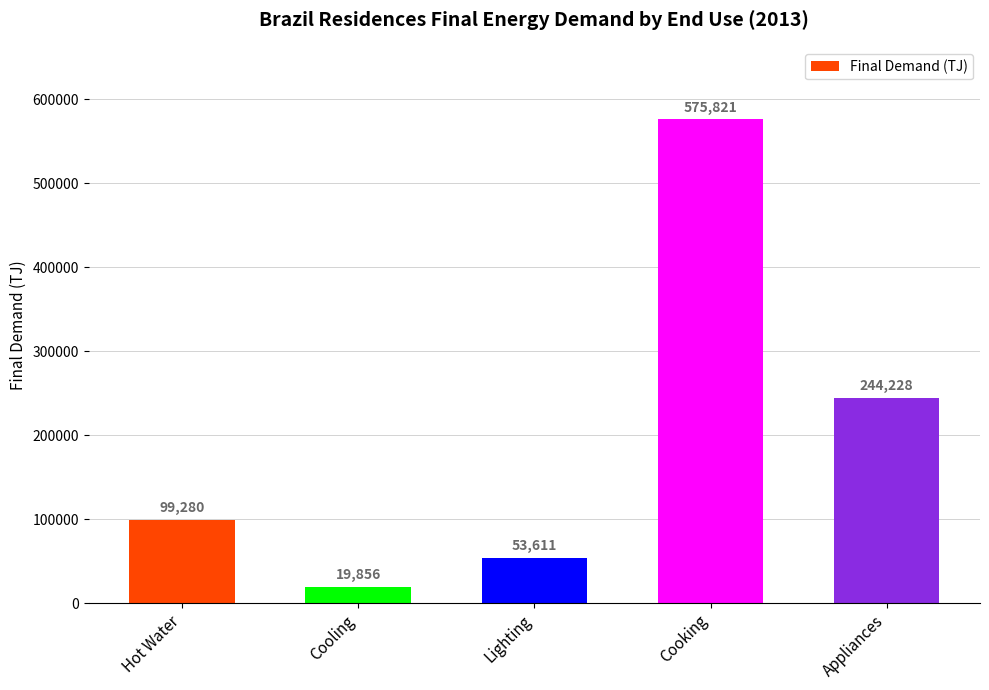

What is the difference between the maximum and minimum values?

555965.2